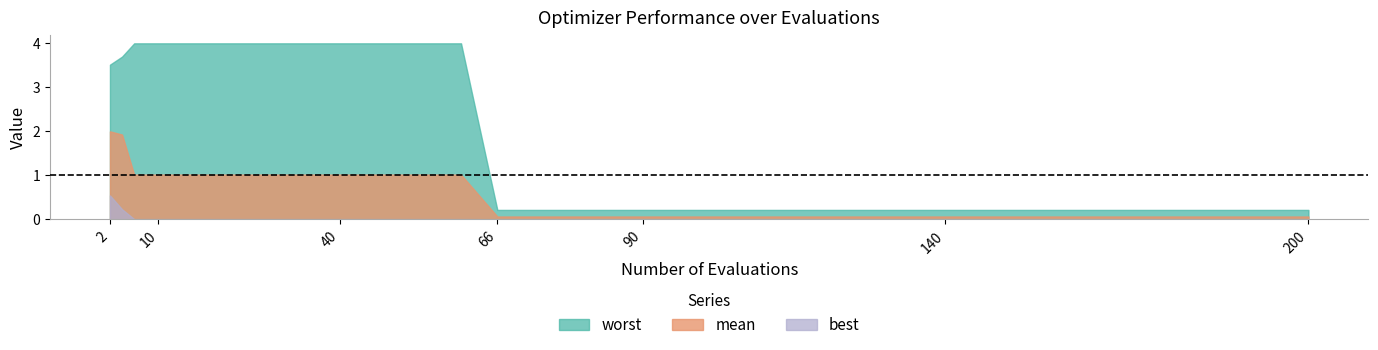

Which series has the widest spread of values?

worst